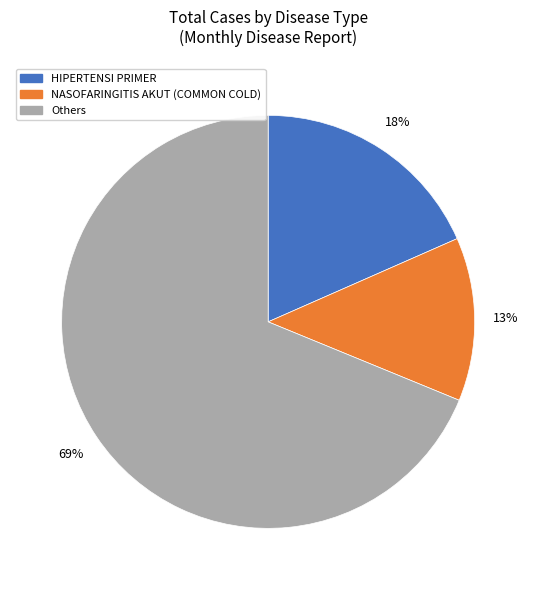

Is there any slice that represents more than half of the pie?

Yes